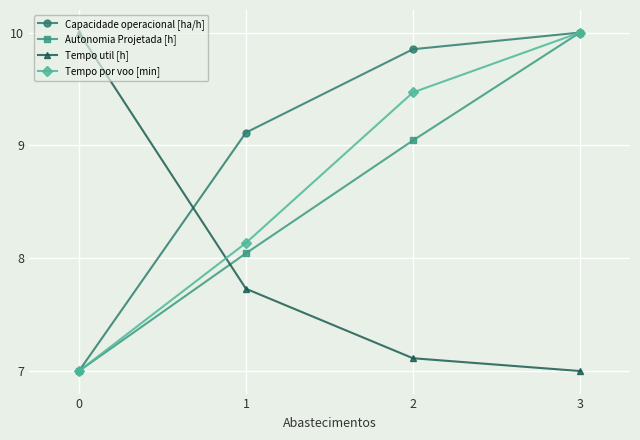

Where does the Capacidade operacional [ha/h] series first go above 9?

1